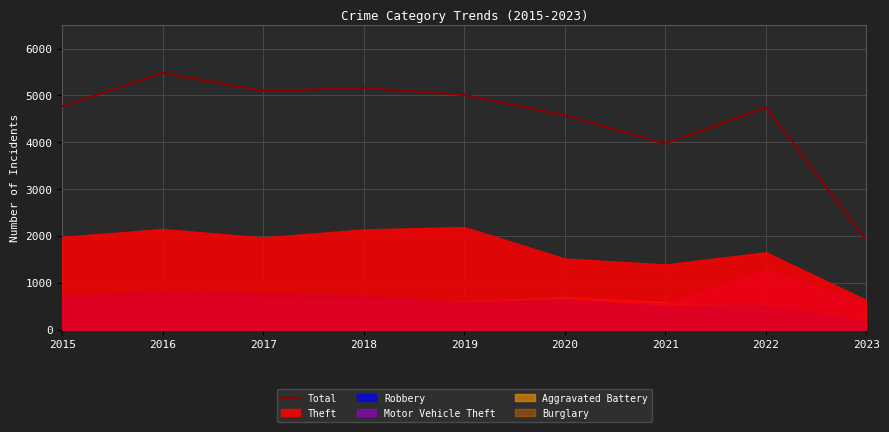

How many lines are shown in the chart?

1